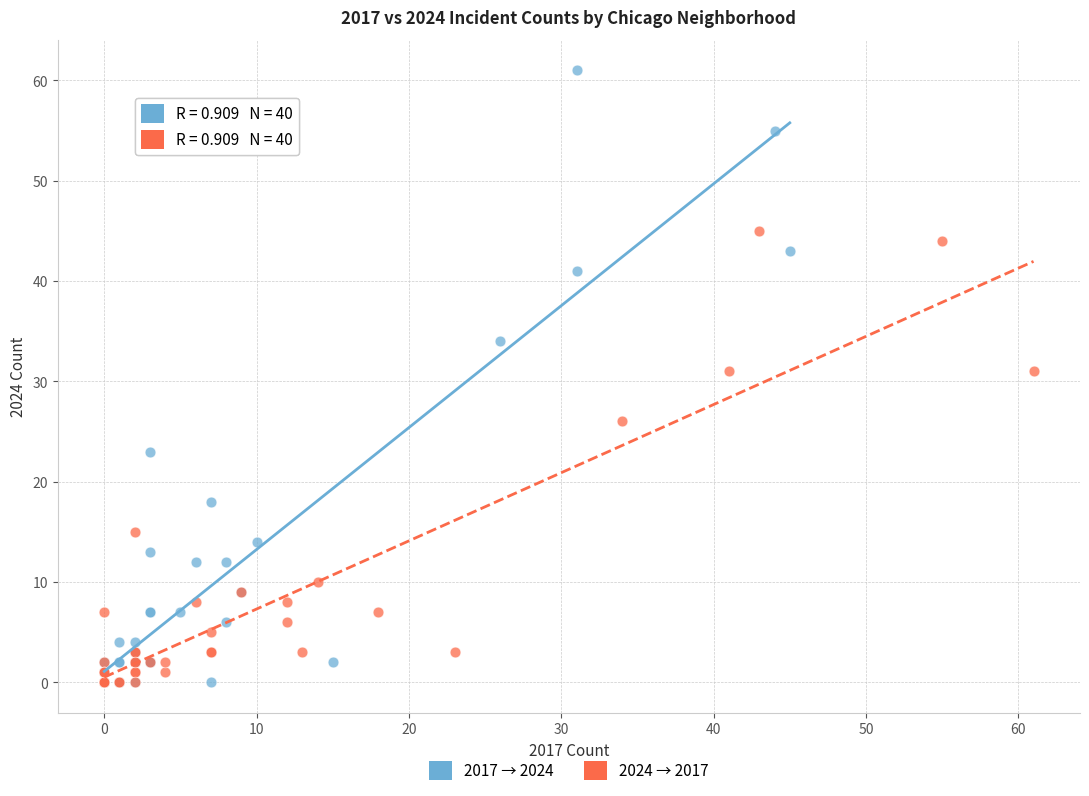

Which series reaches the maximum Y coordinate?

2017 → 2024